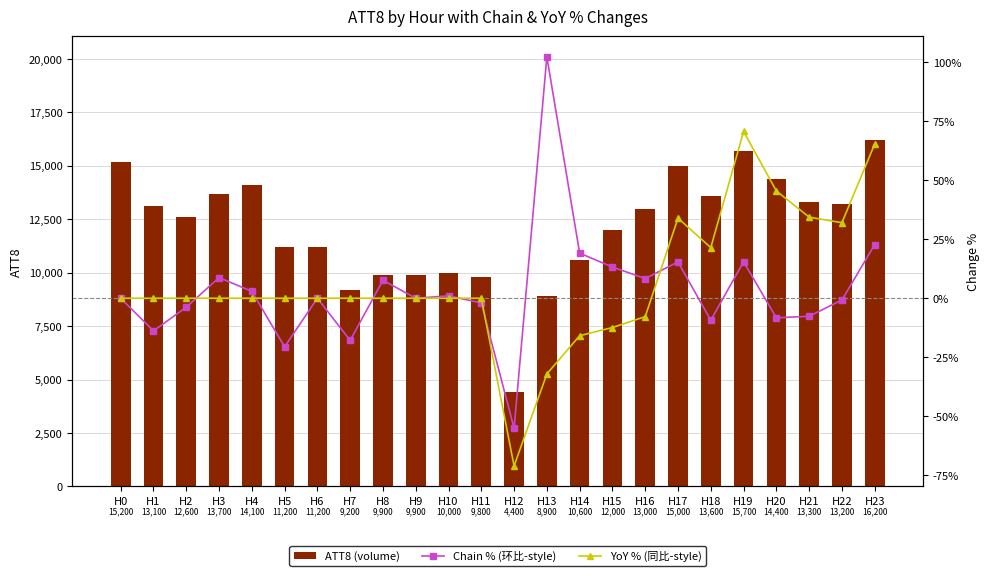

Is it true that YoY % (同比-style) equals 34.3 at H21?

True